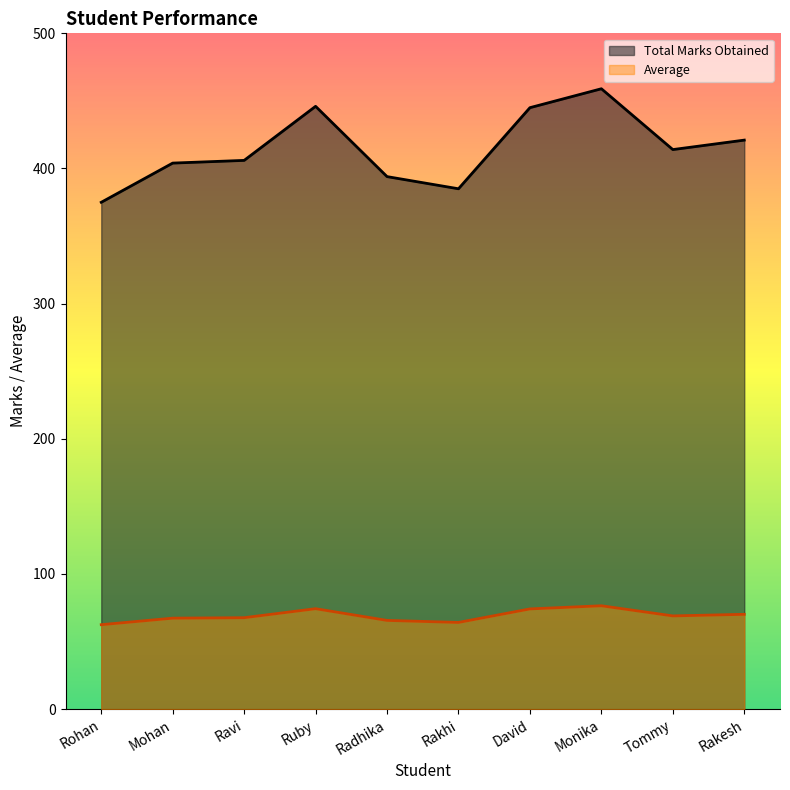

How many lines are shown in the chart?

2